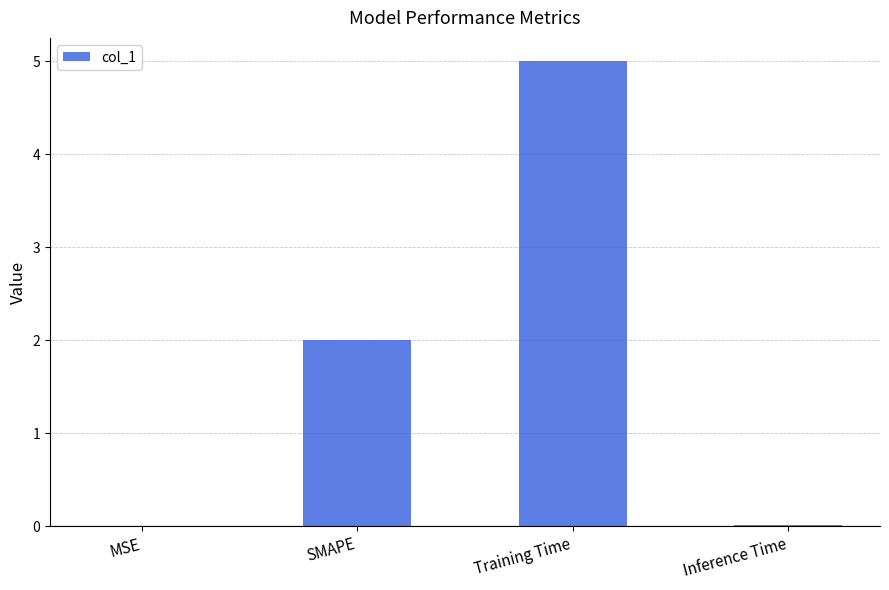

At which category does the chart reach its peak across all series?

Training Time